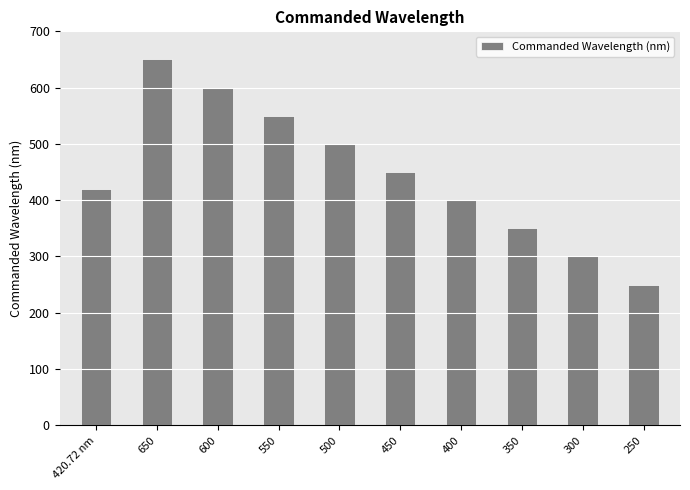

What is the ratio of the value at 420.72 nm to the value at 650?

0.6